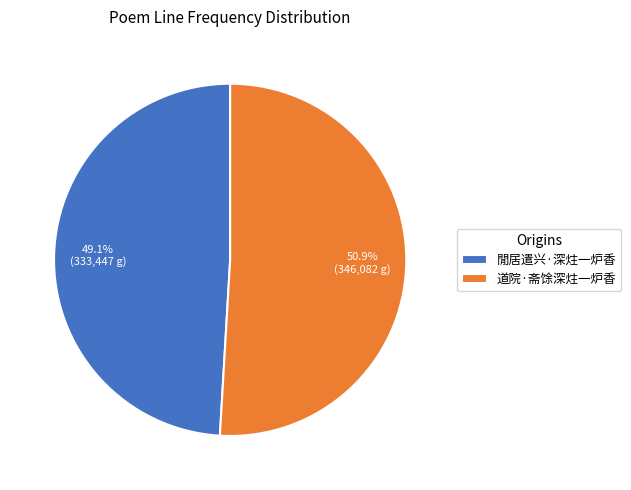

Which has a higher value, 閒居遣兴·深炷一炉香 or 道院·斋馀深炷一炉香?

道院·斋馀深炷一炉香